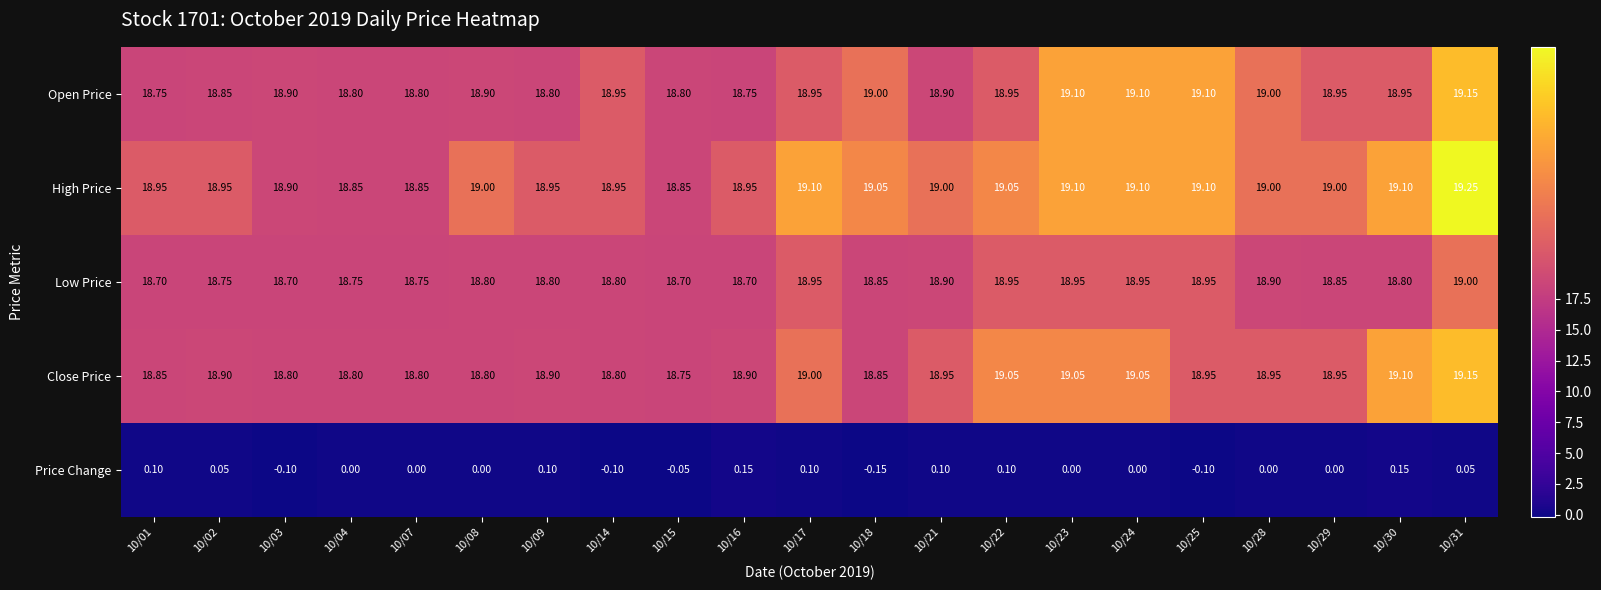

Is the value of Open Price at 10/25 greater than the value of Low Price at 10/03?

Yes